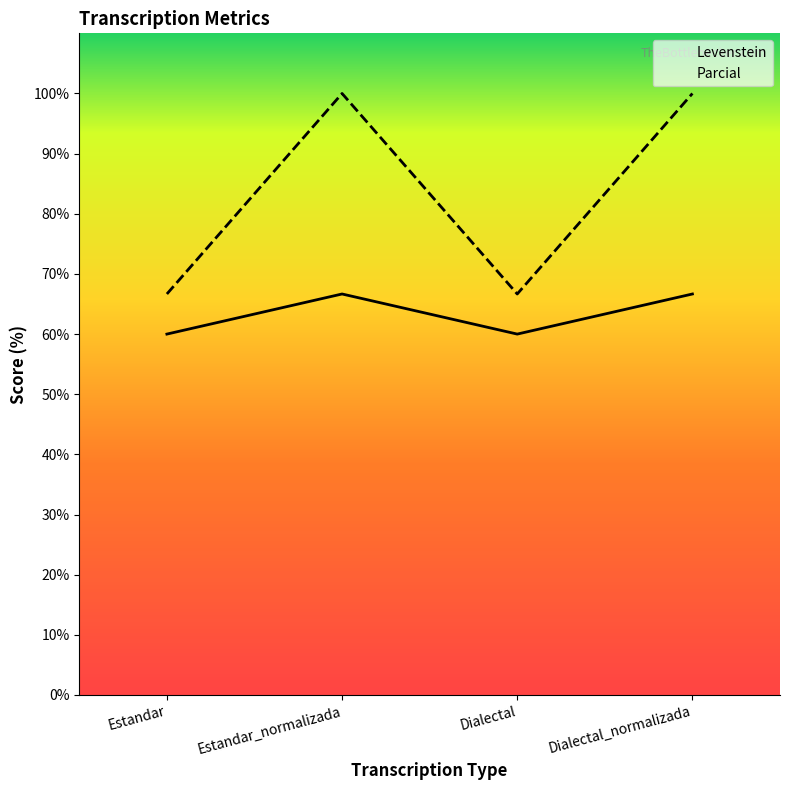

What is the average value of the Parcial series?

83.3